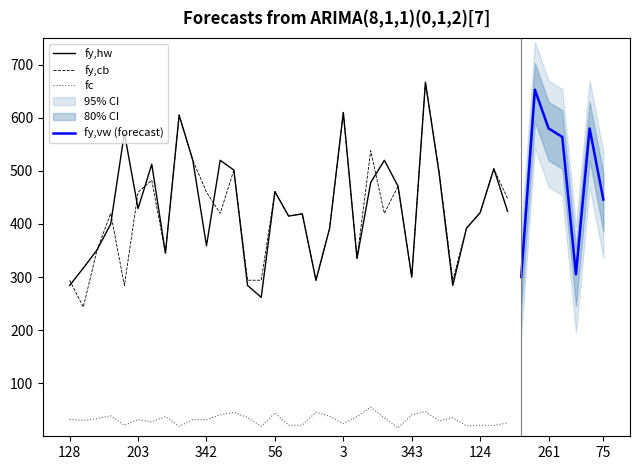

What is the lowest value of the fc series?

15.7